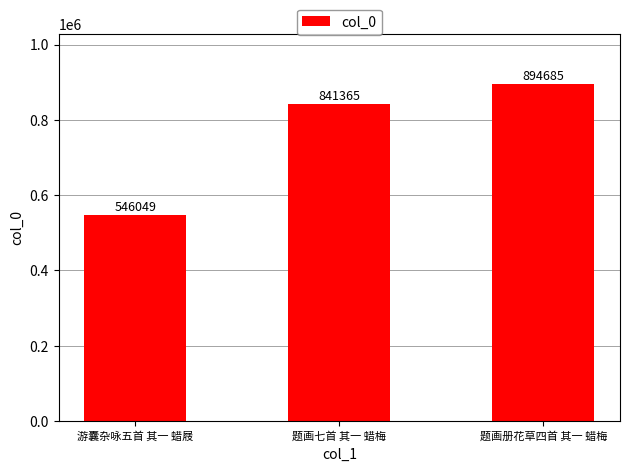

At which label is the value closest to 720367?

题画七首 其一 蜡梅